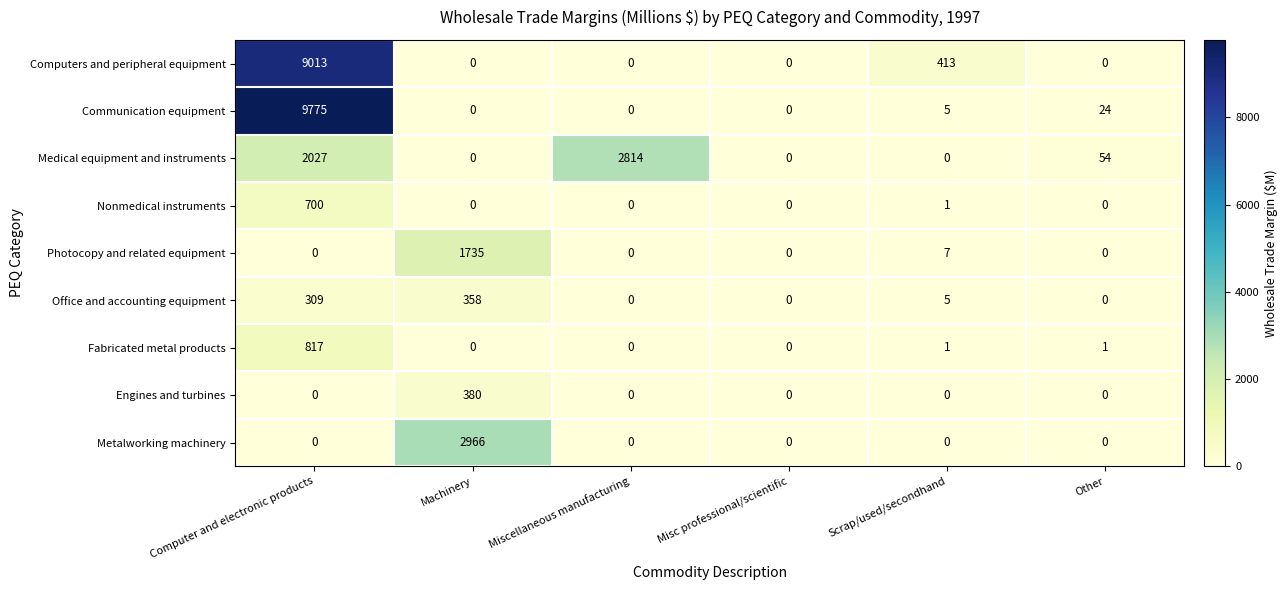

The Medical equipment and instruments series shows -1281 at Misc professional/scientific. True or false?

False